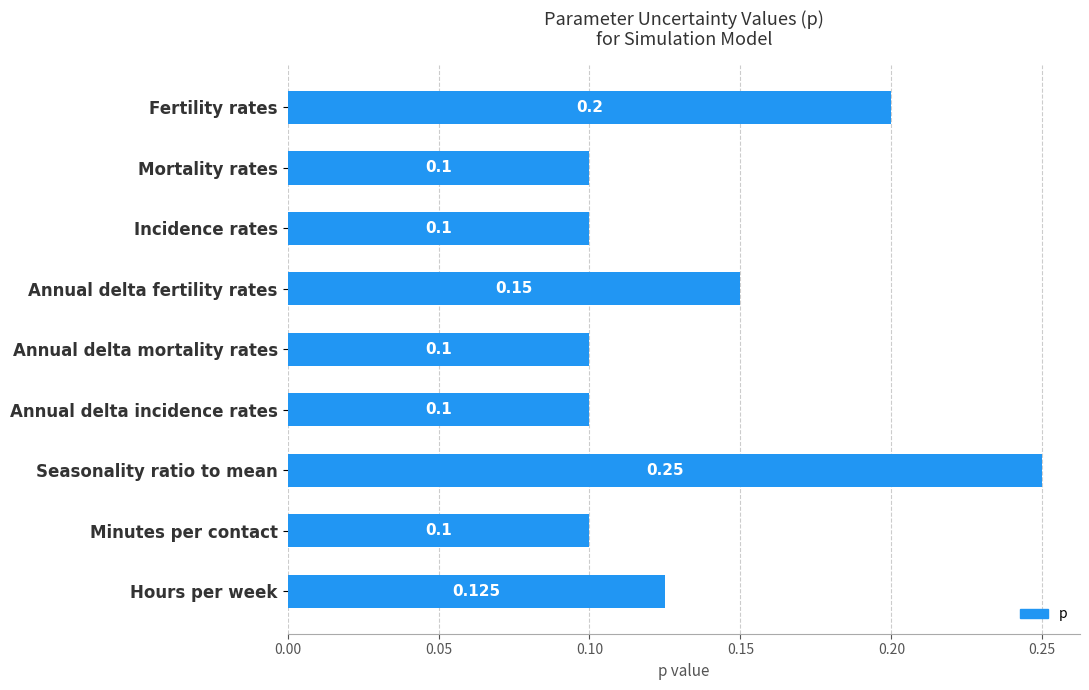

What is the label of the 4th bar from the bottom?

Annual delta incidence rates